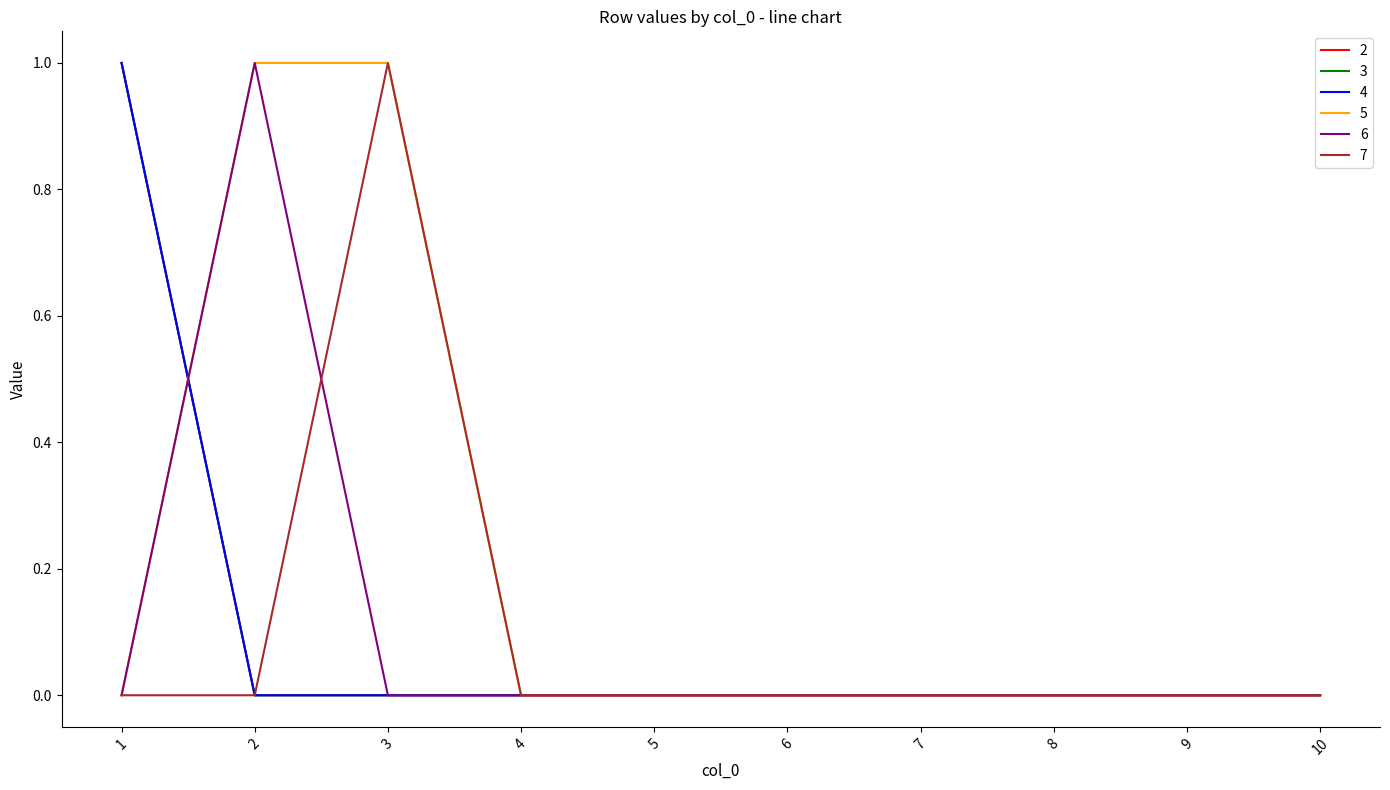

How many intersections are there between 5 and 2?

1